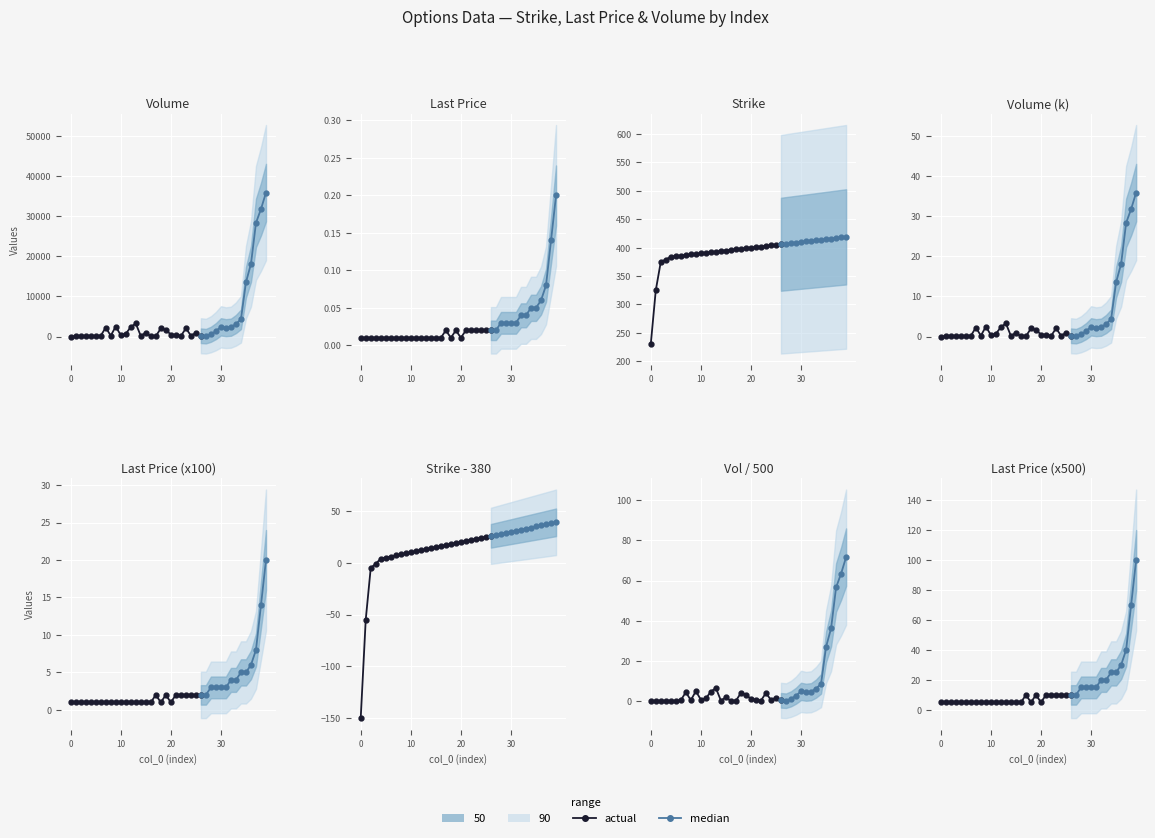

Is this an area chart (filled region under the line)?

No